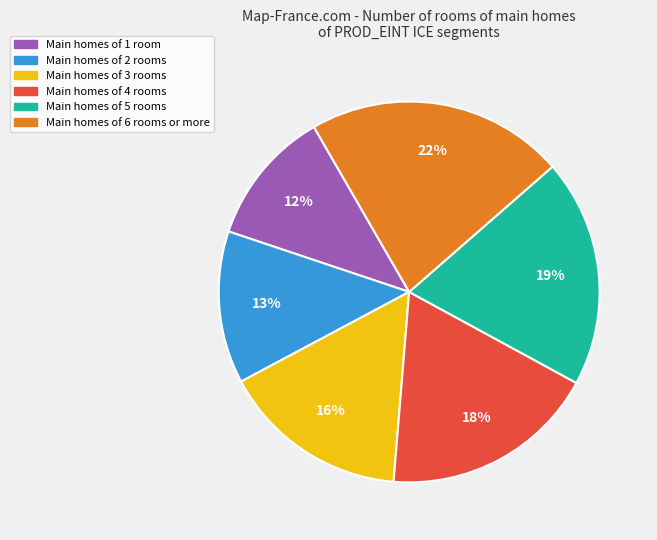

How many segments does this pie chart have?

6